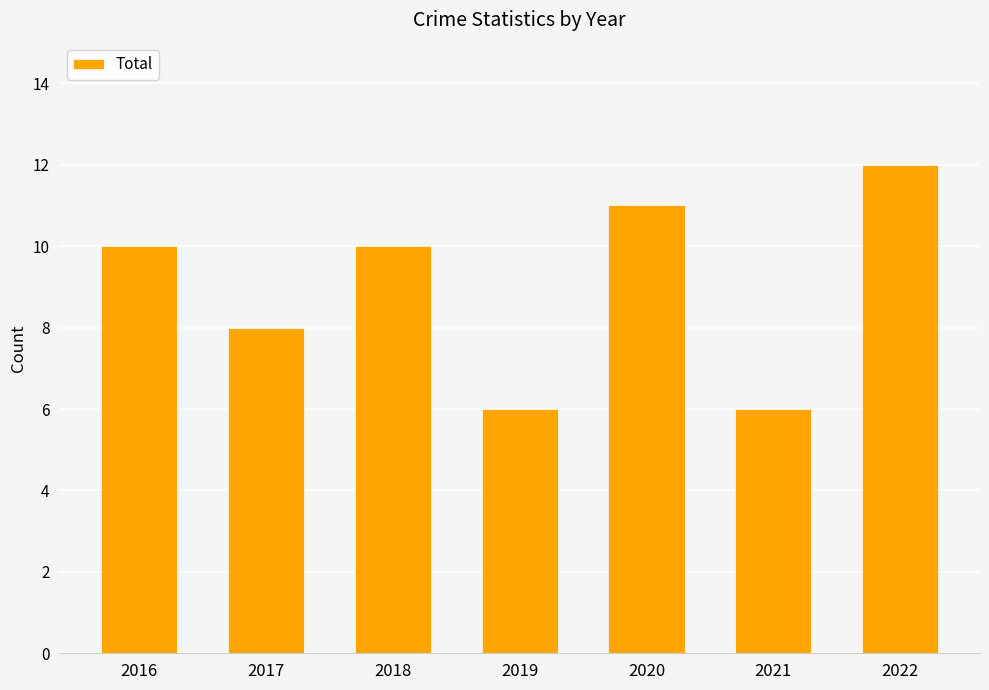

What is the difference between the maximum and minimum values?

6